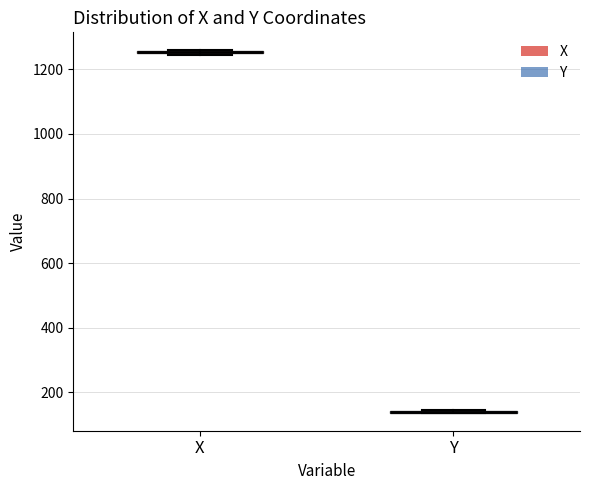

Where is the upper edge of the box for X on the y-axis? The values are not printed on the chart, so give them approximately, as read against the axis.

1260